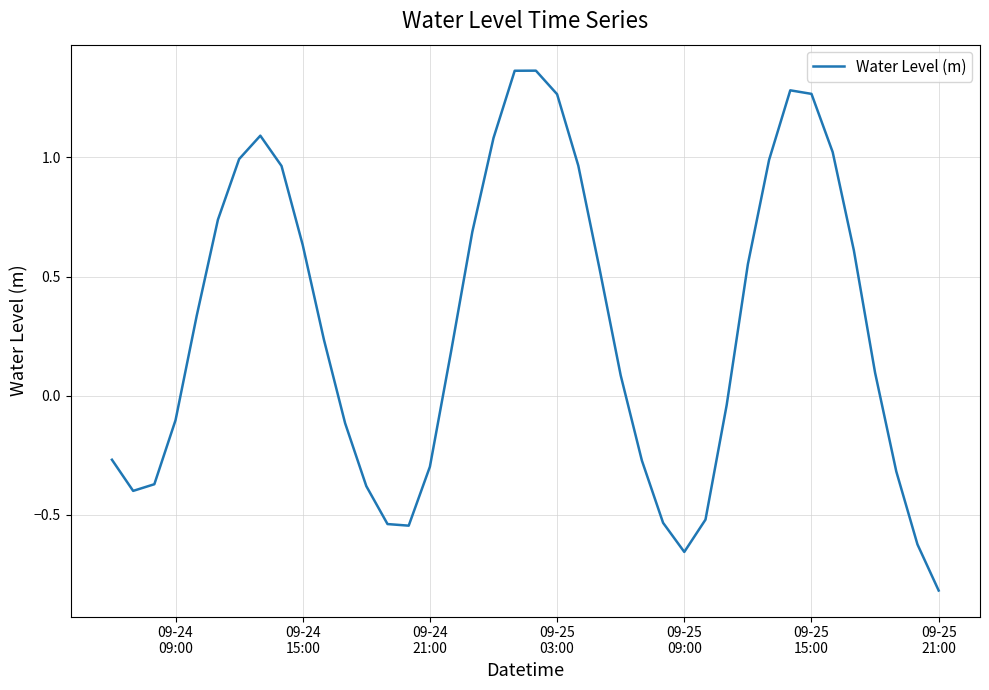

What is the minimum value shown in the chart?

-0.8